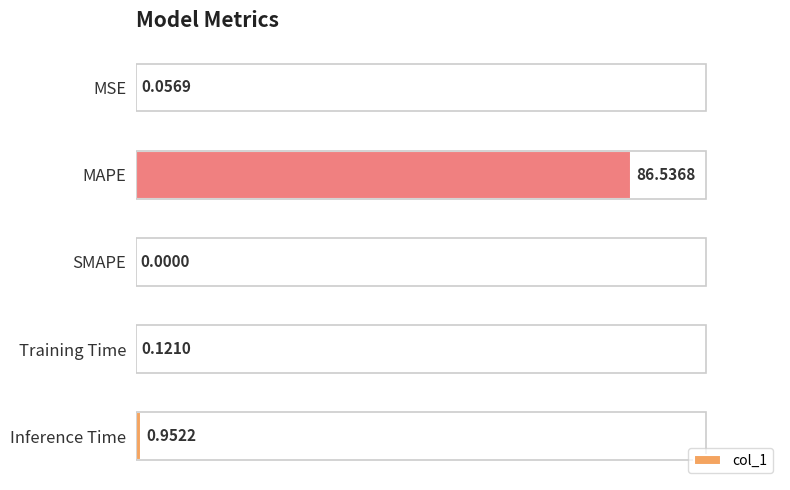

Between SMAPE and Inference Time, which is larger?

Inference Time